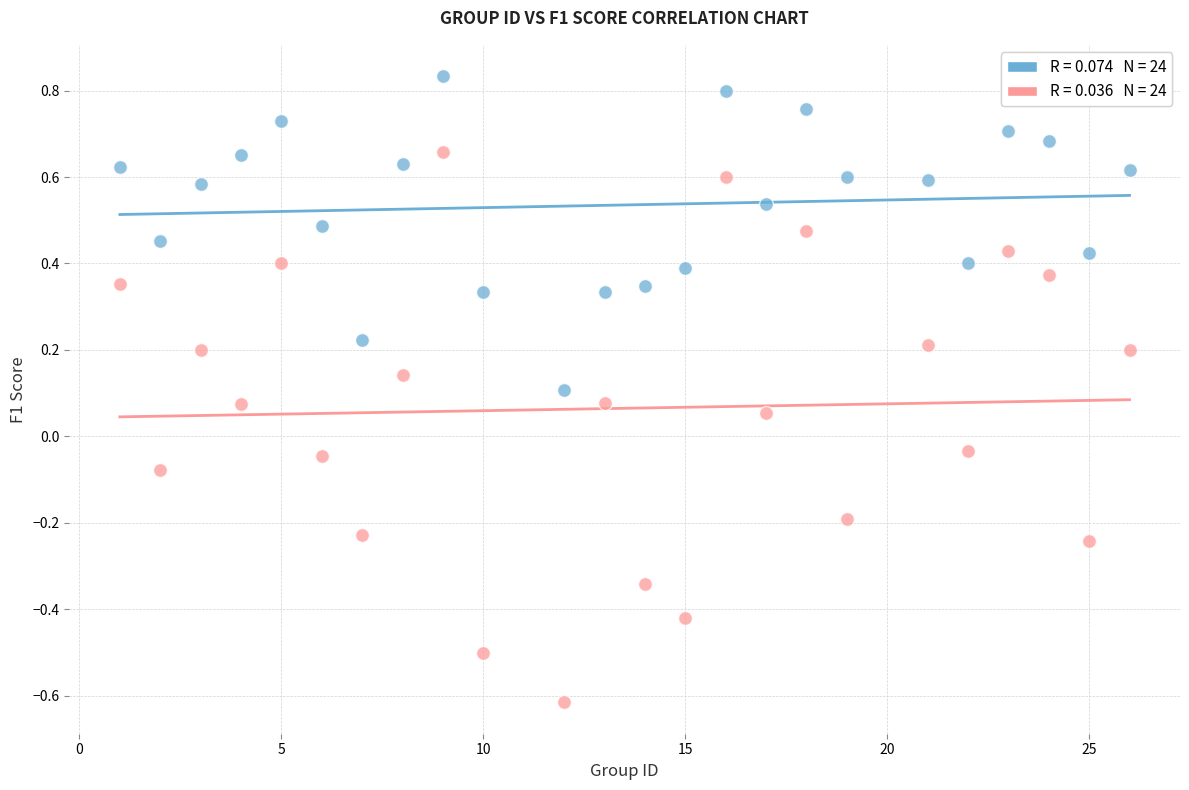

Across all data points, what is the range of Y values (max minus min)?

1.4